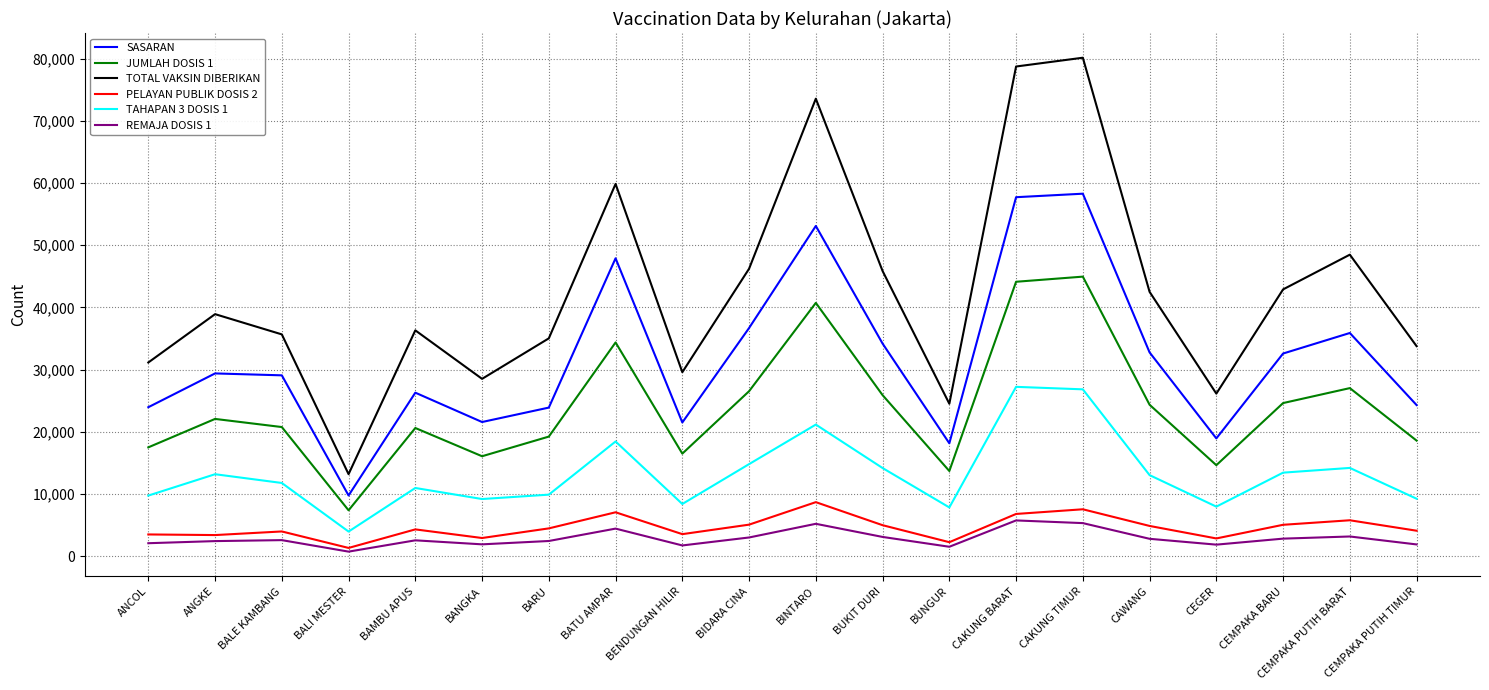

The JUMLAH DOSIS 1 series shows 55559 at BATU AMPAR. True or false?

False